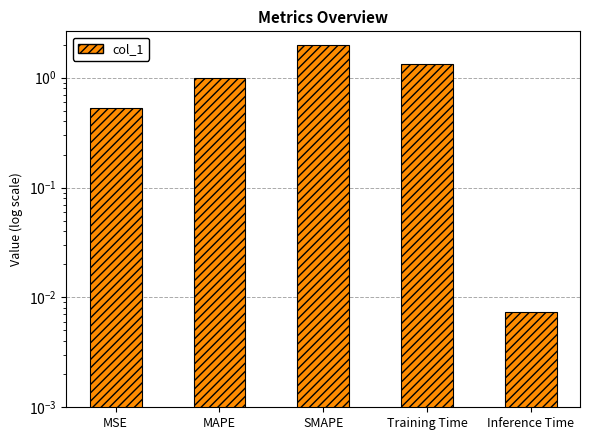

What is the value of the 2nd bar from the left?

1.0